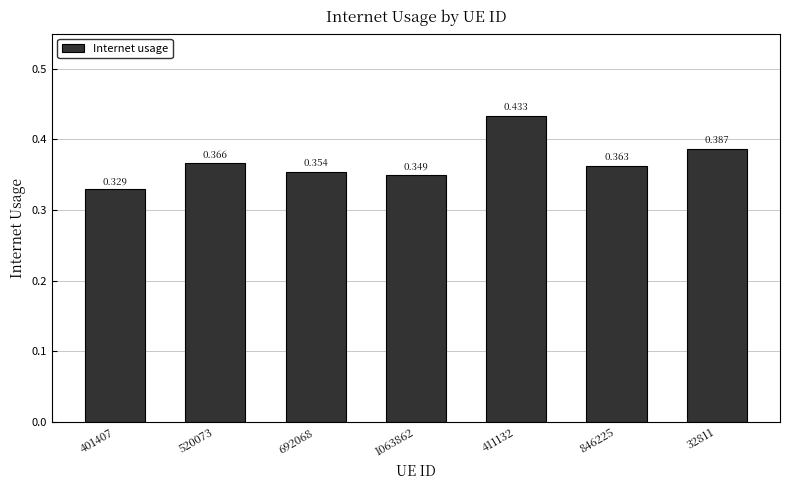

What is the difference between the maximum and minimum values?

0.1